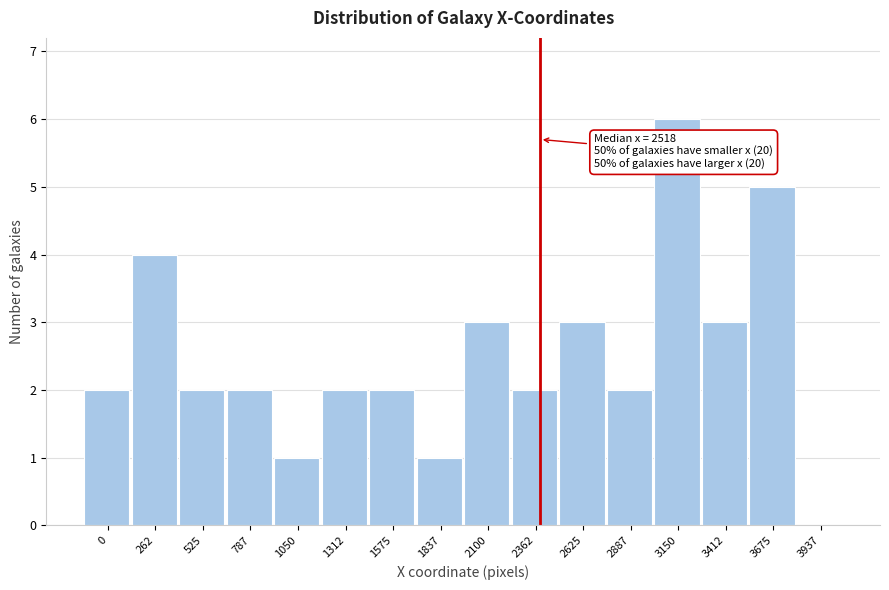

Reading left to right, what are all the values shown in this chart?

0=2	262=4	525=2	787=2	1050=1	1312=2	1575=2	1837=1	2100=3	2362=2	2625=3	2887=2	3150=6	3412=3	3675=5	3937=0